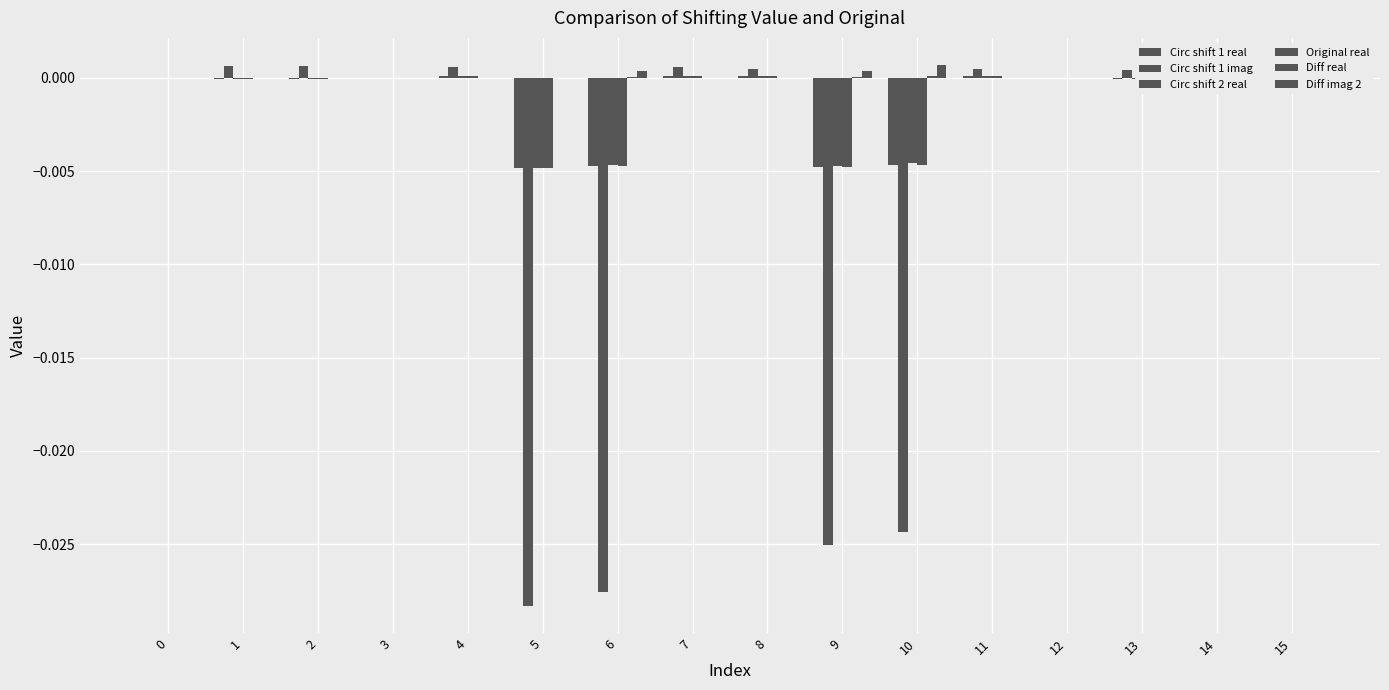

How many positive values does the Circ shift 1 imag series have?

8